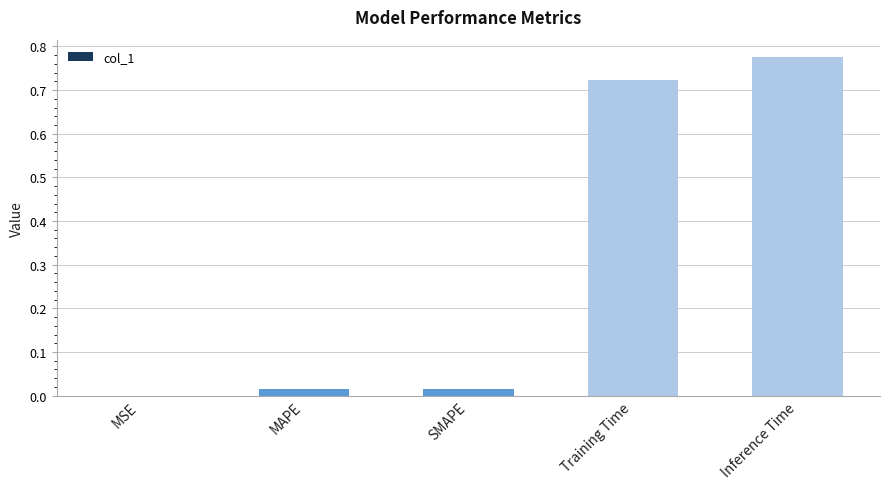

True or false: the data shows 1.3 at Training Time.

False